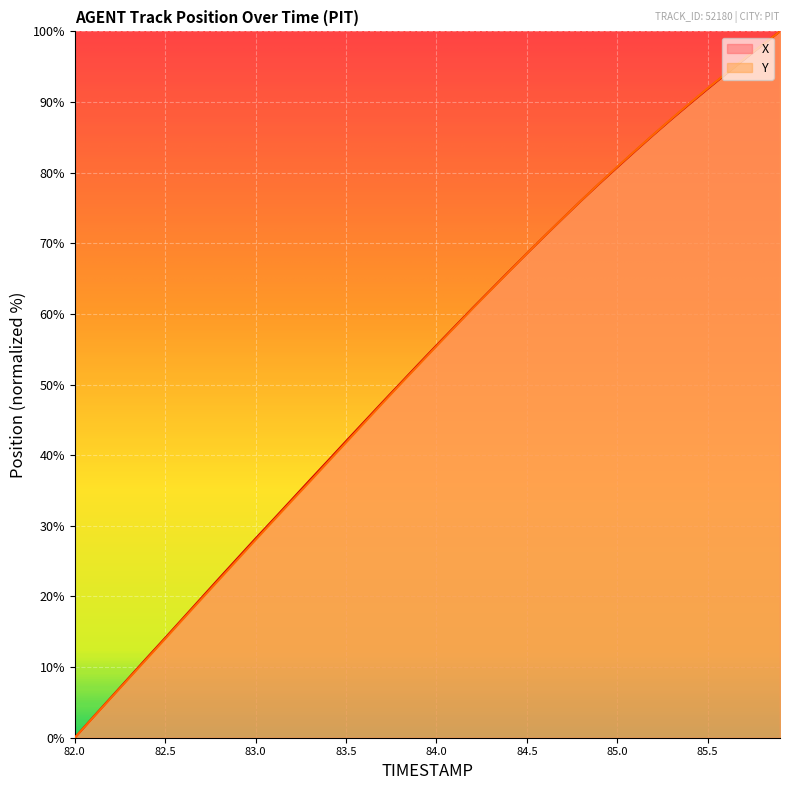

What is the difference between the maximum and minimum values in the Y series?

100.0